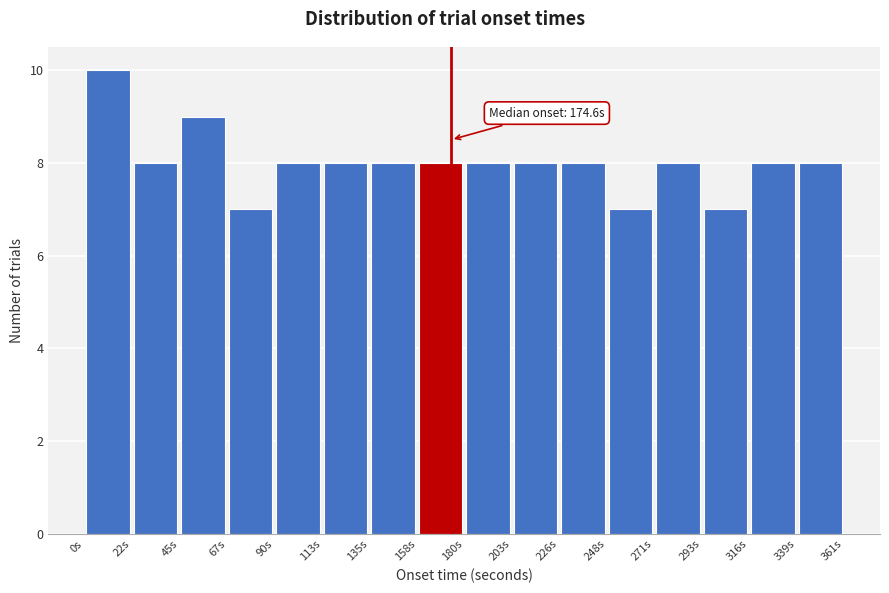

Which range on the x-axis has the tallest bar?

0 to 25